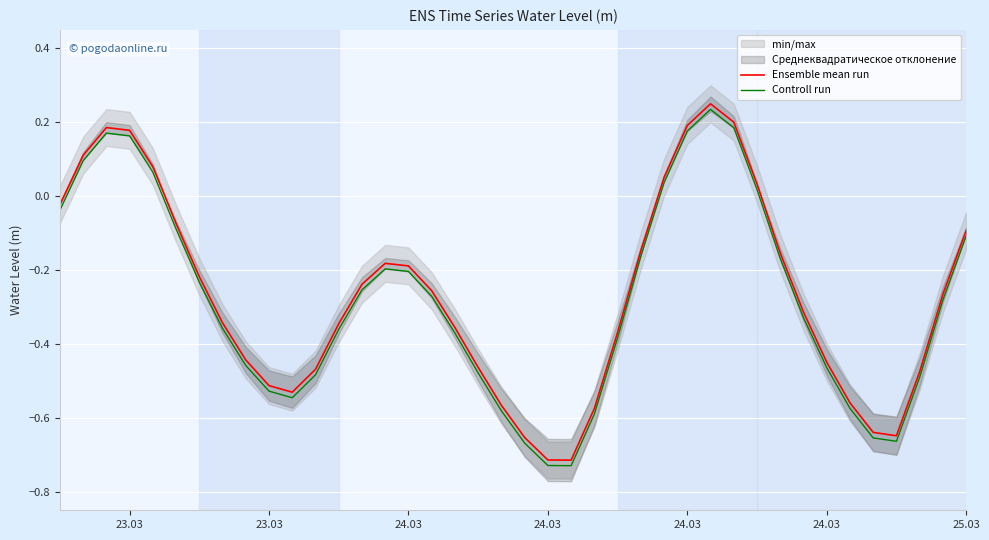

At how many categories does at least one series exceed 0?

9